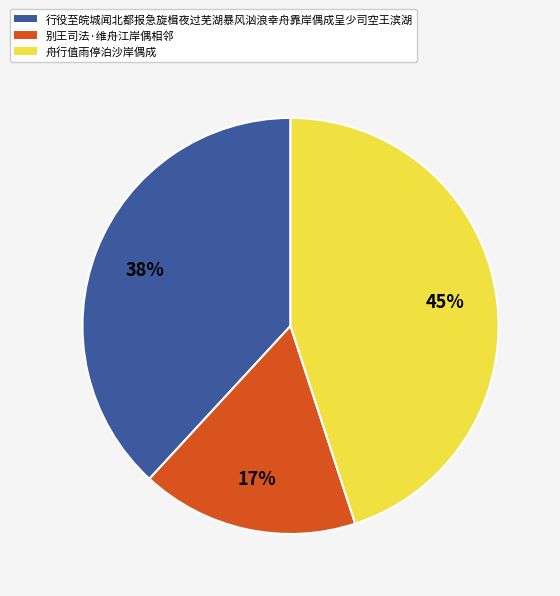

To the nearest percent, what is the difference between the largest and smallest slice percentages?

28%